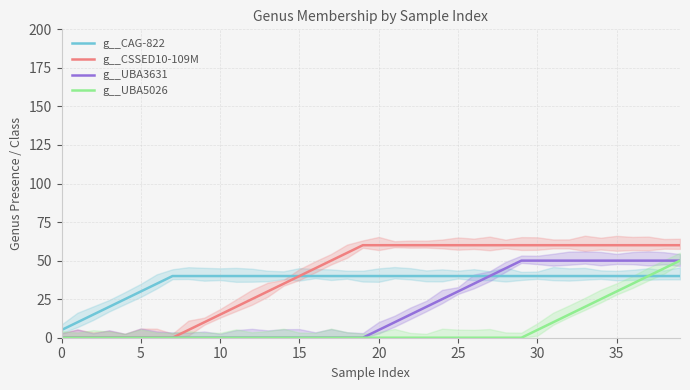

Rank the series by their maximum value, from highest to lowest.

g__CSSED10-109M, g__UBA3631, g__UBA5026, g__CAG-822